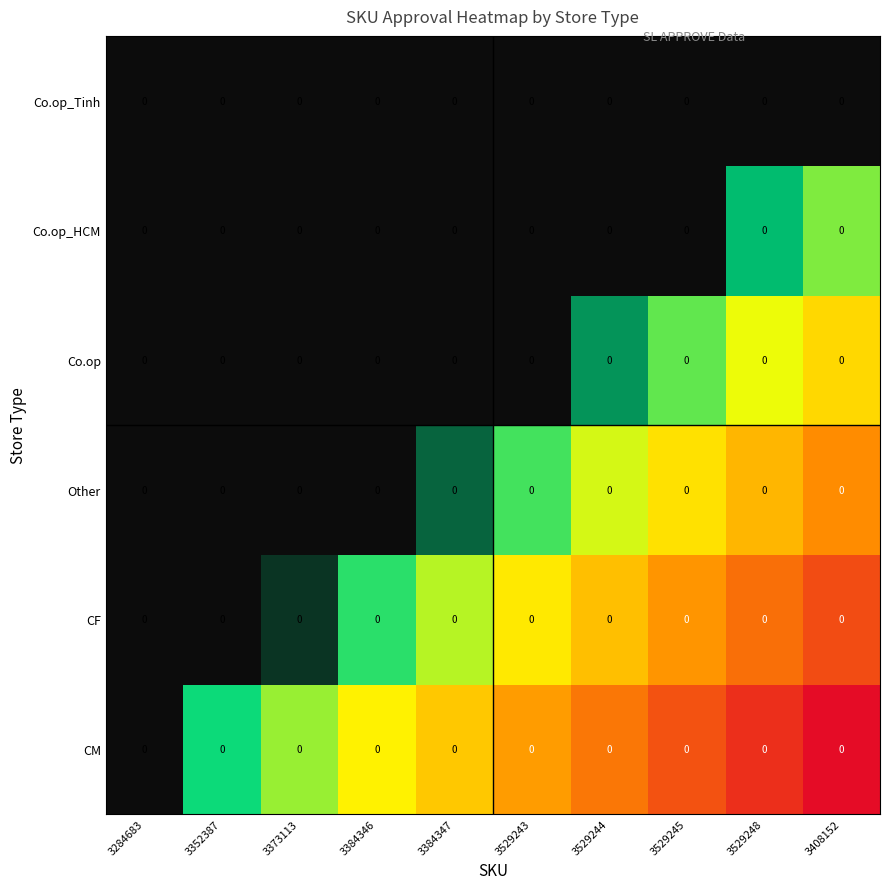

Which has a higher value, 3408152 or 3373113?

3408152